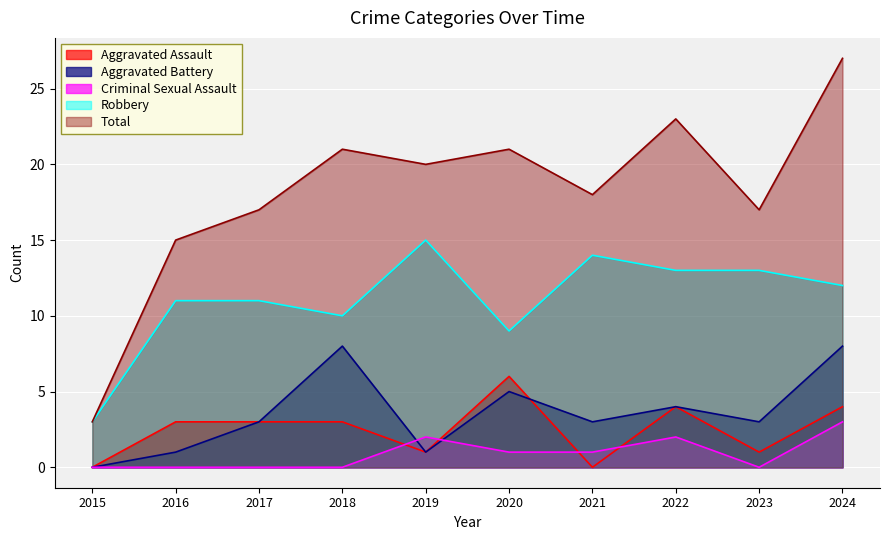

In Criminal Sexual Assault, how many points are higher than both neighbors (excluding endpoints)?

2